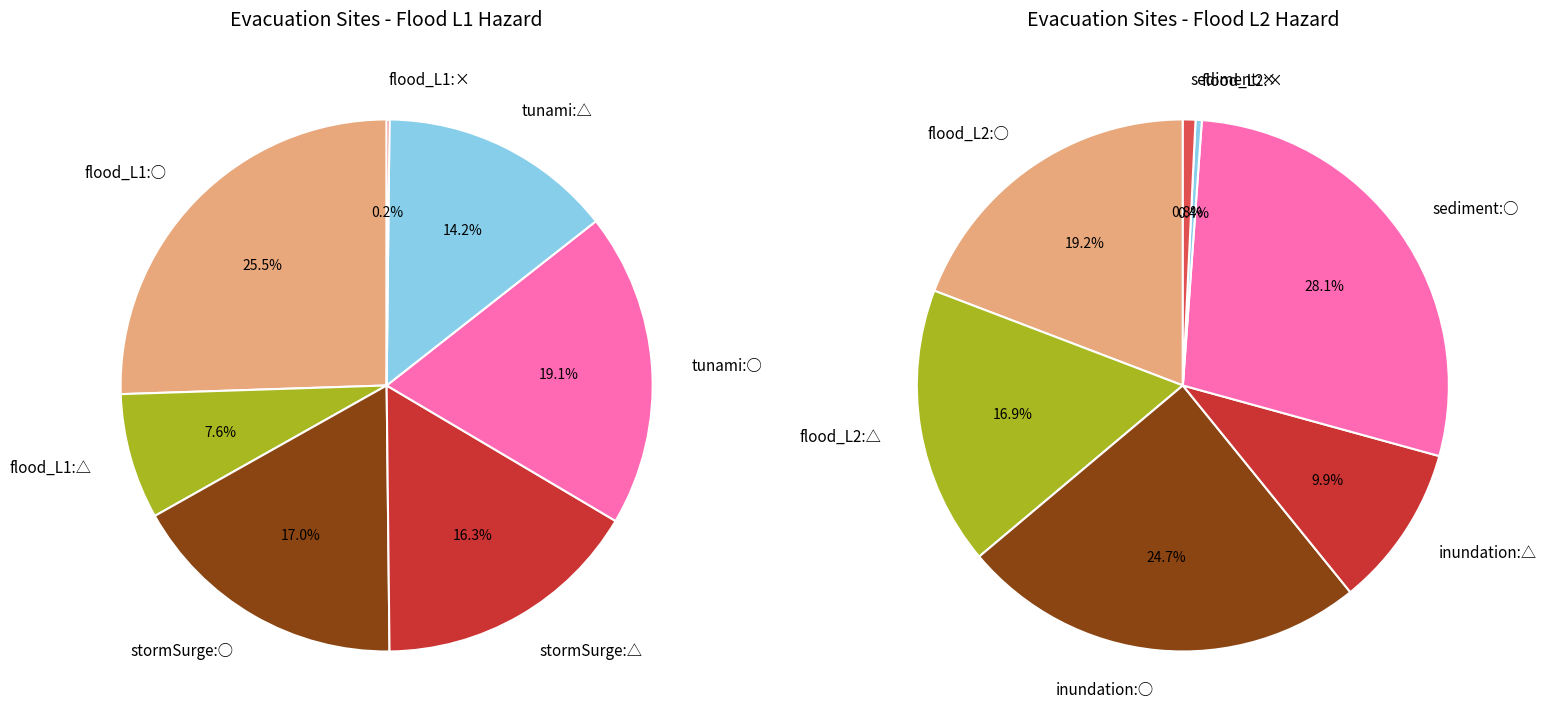

Rank the categories by value from highest to lowest.

○, △, ×